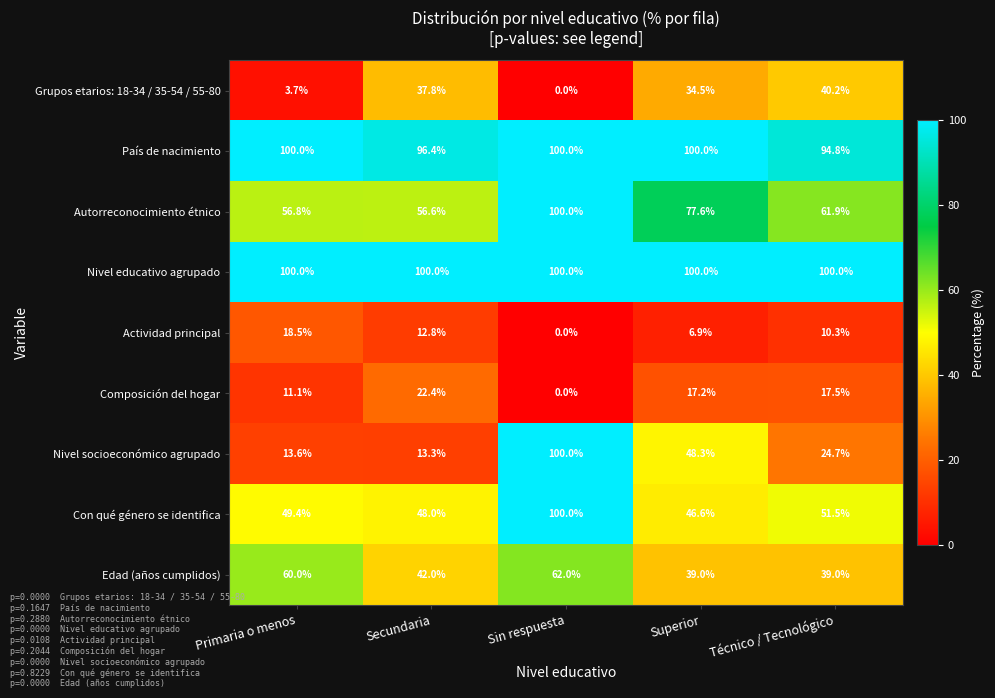

At Secundaria, list the series in order from largest to smallest.

Nivel educativo agrupado, País de nacimiento, Autorreconocimiento étnico, Con qué género se identifica, Edad (años cumplidos), Grupos etarios: 18-34 / 35-54 / 55-80, Composición del hogar, Nivel socioeconómico agrupado, Actividad principal